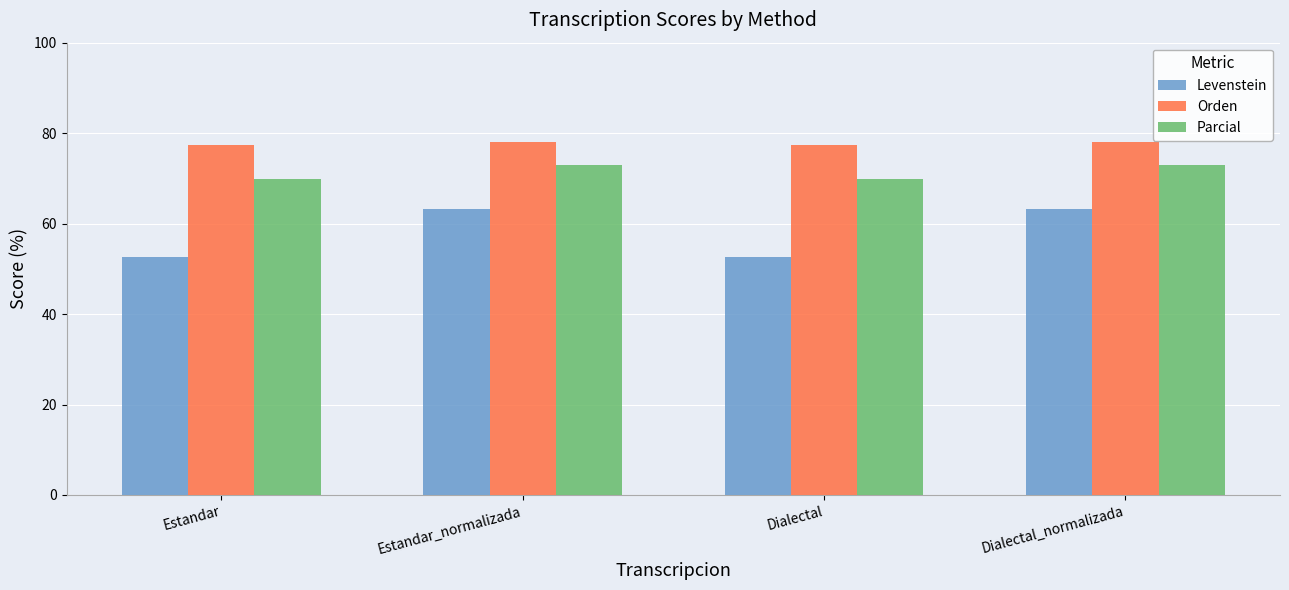

True or false: Levenstein has a value of 63.2 at Estandar_normalizada.

True